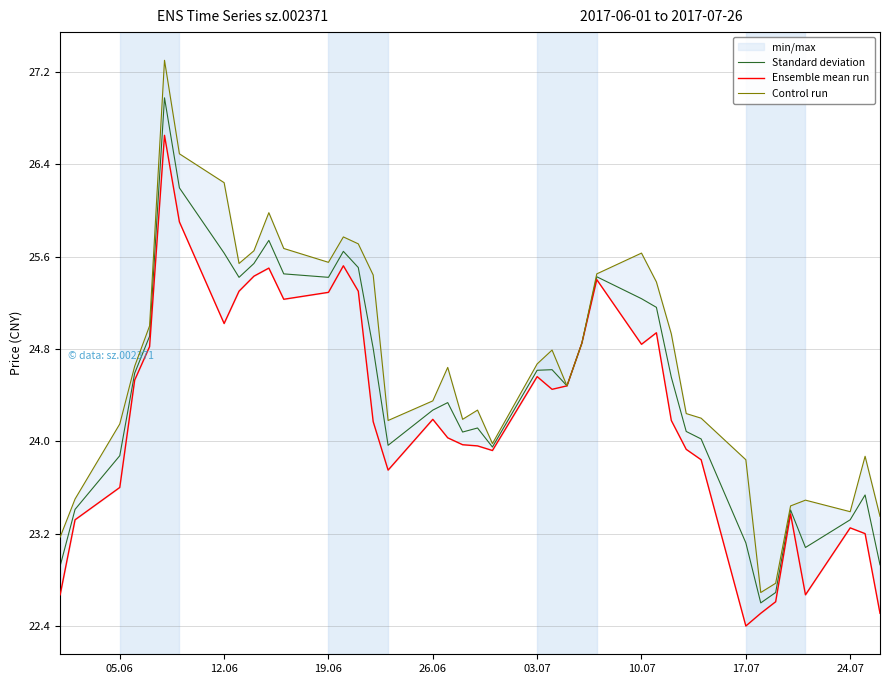

True or false: Standard deviation has a value of 38.7 at 19.06.

False